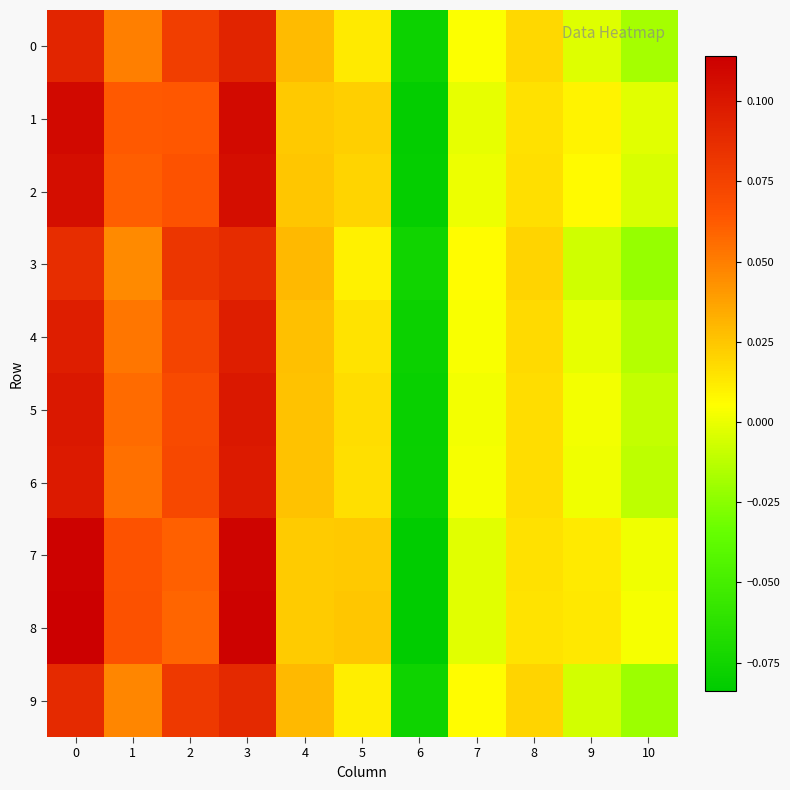

Which series has the largest total across all categories?

8